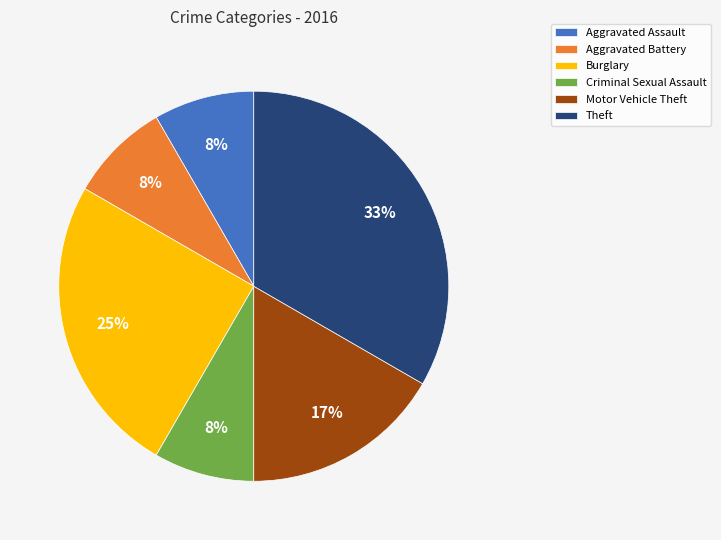

Is Criminal Sexual Assault the majority of the pie?

No